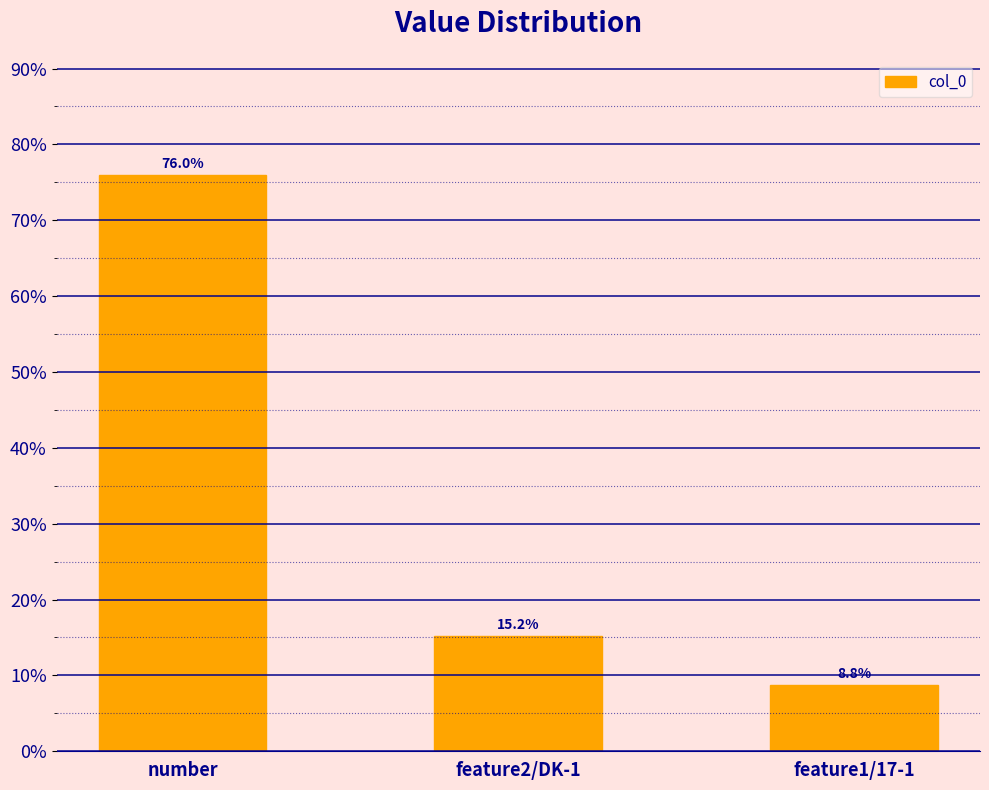

What is the sum of the values at feature2/DK-1 and feature1/17-1?

0.2